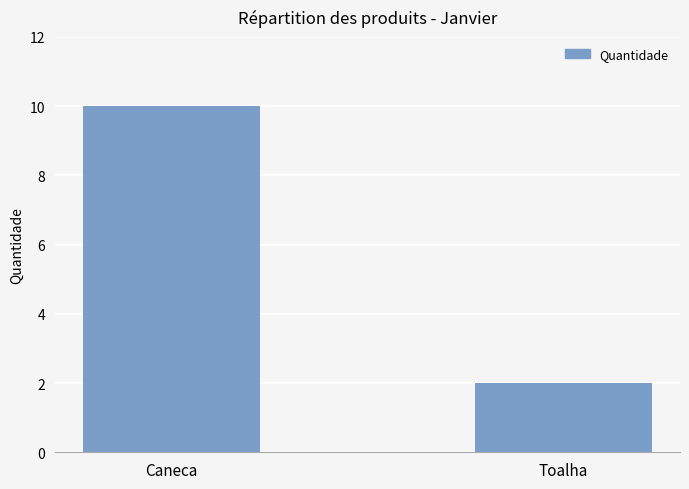

What is the average value?

6